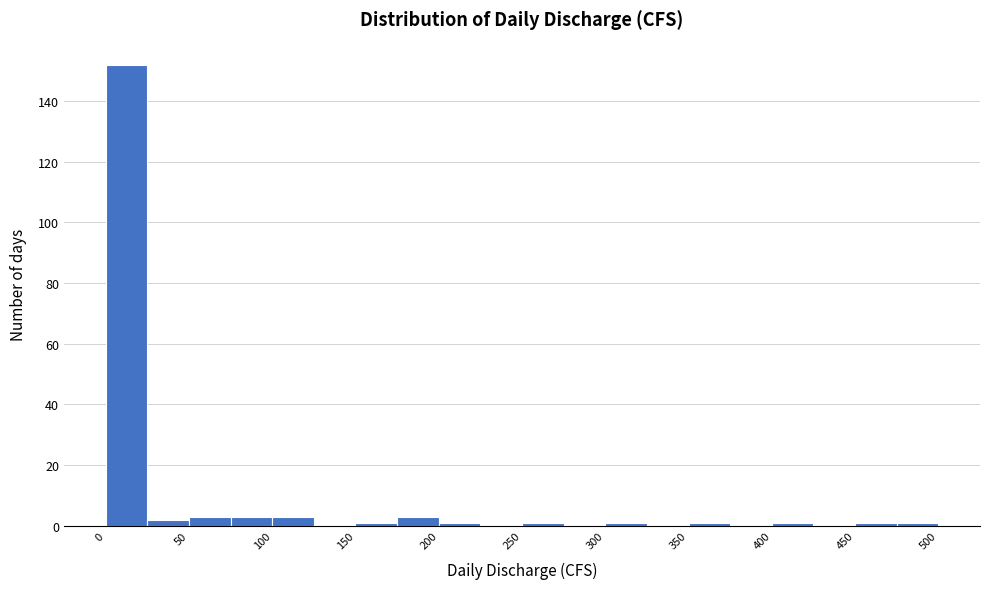

Which range on the x-axis has the tallest bar?

0 to 25